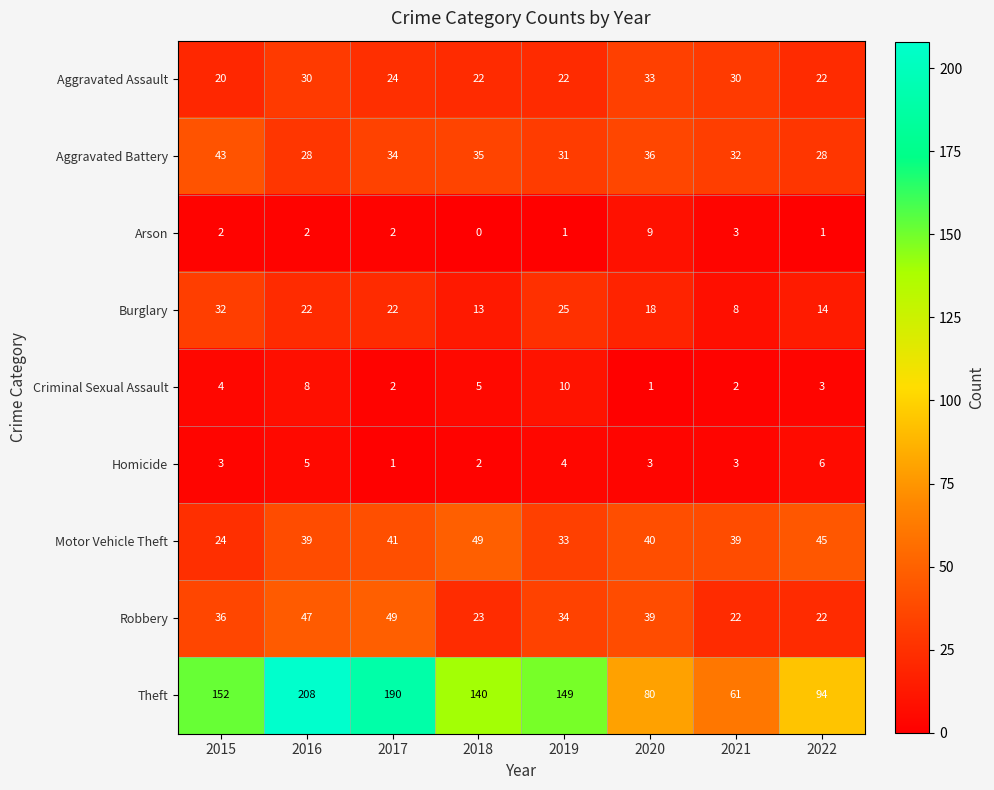

What is the difference between the maximum and minimum values in the Homicide series?

5